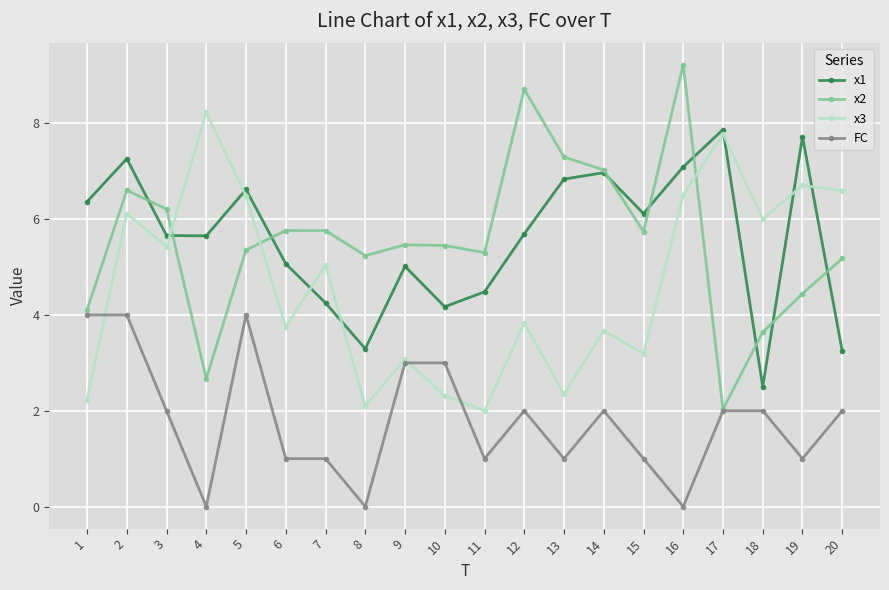

Which series changed the most between 2 and 11?

x3